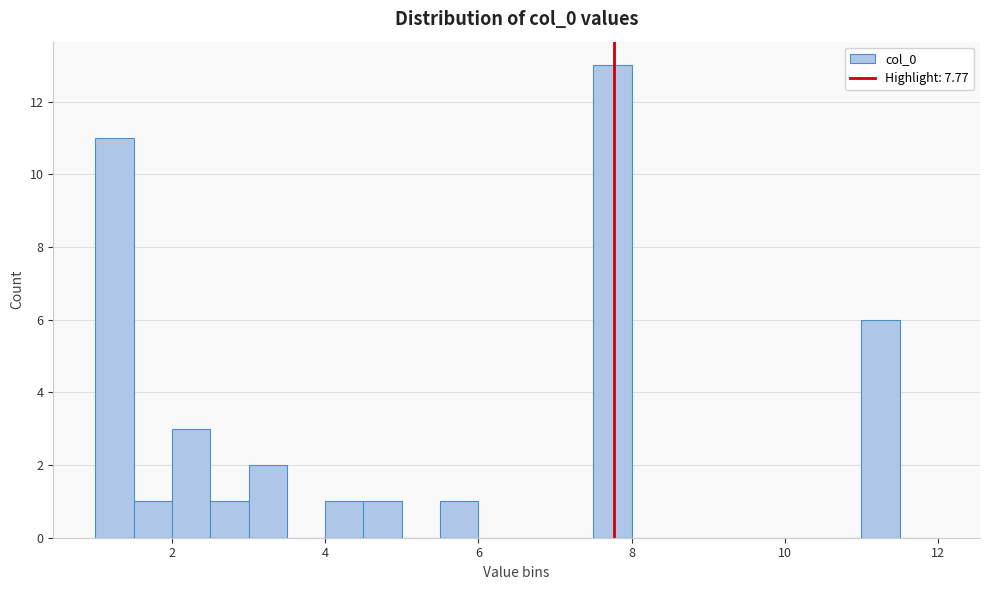

Read against the x-axis, roughly where is the centre of the tallest bar?

7.8